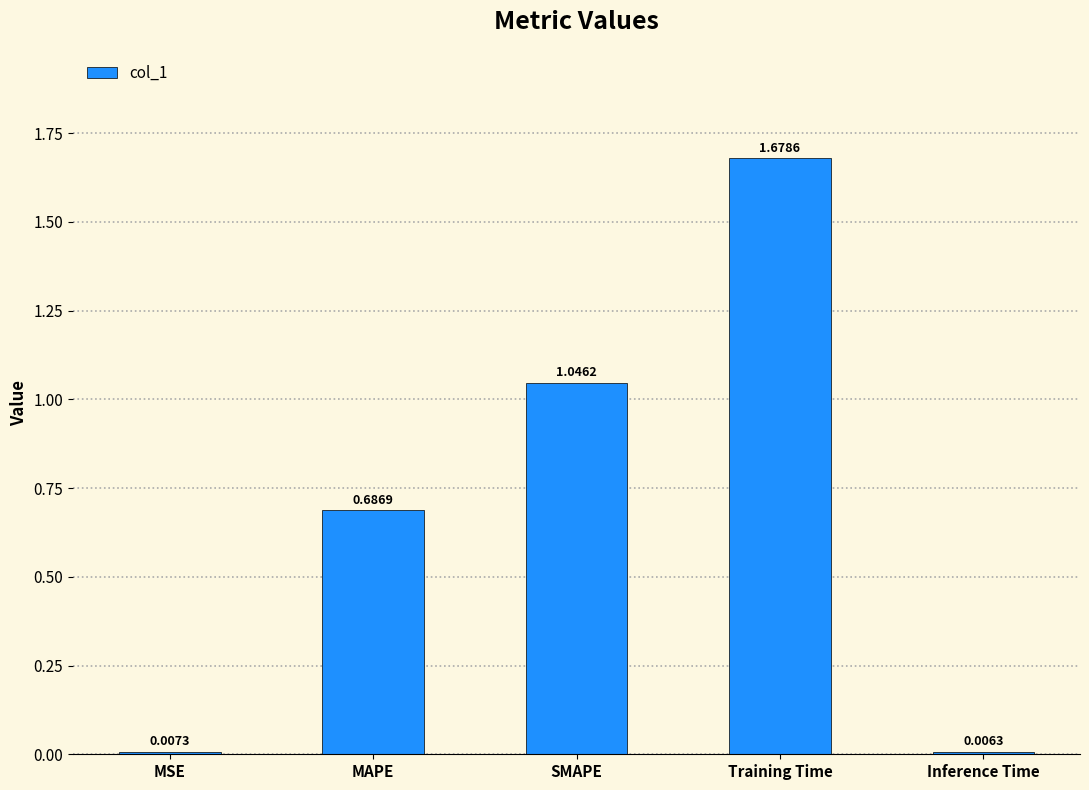

Which label corresponds to the largest value in the chart?

Training Time